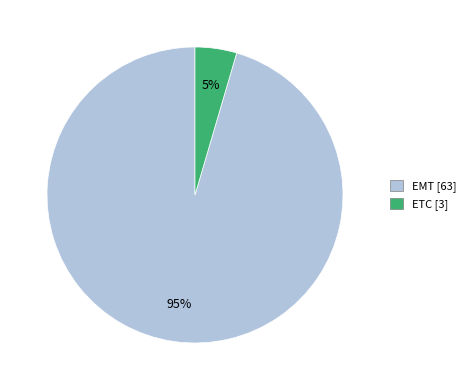

Between ETC and EMT, which is larger?

EMT